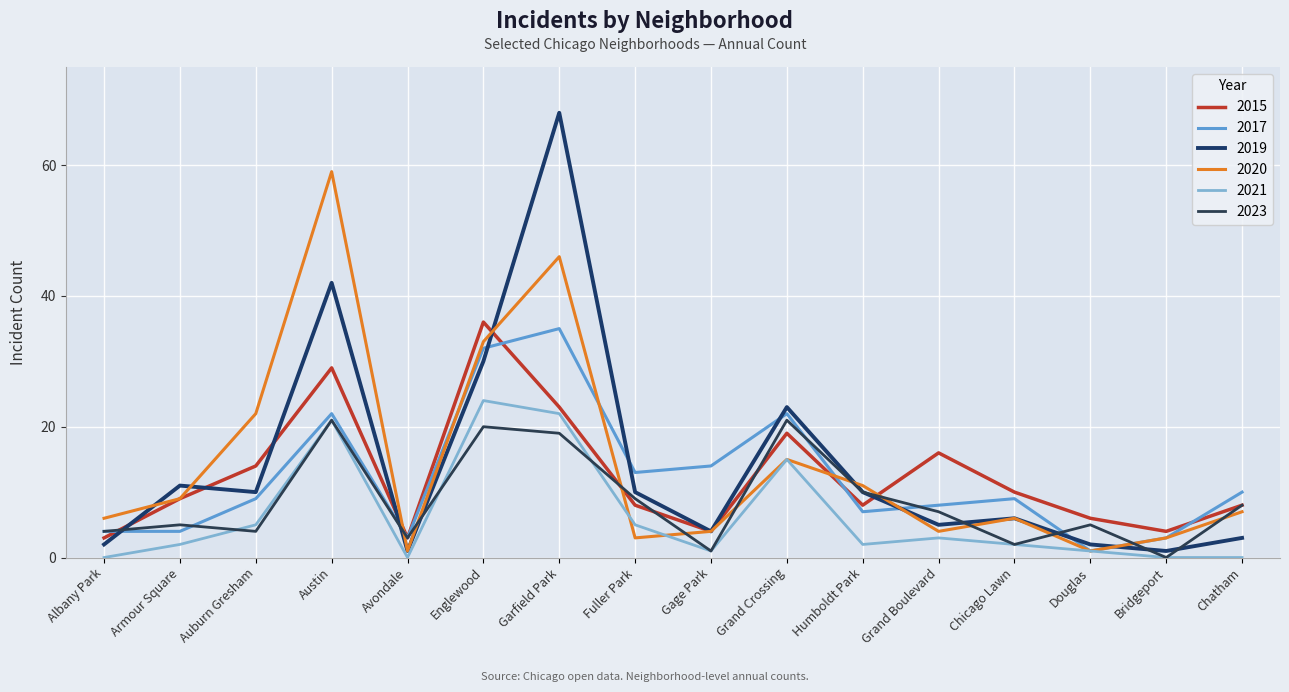

Reading left to right, extract all data points from this chart.

2015: Albany Park=3	Armour Square=9	Auburn Gresham=14	Austin=29	Avondale=3	Englewood=36	Garfield Park=23	Fuller Park=8	Gage Park=4	Grand Crossing=19	Humboldt Park=8	Grand Boulevard=16	Chicago Lawn=10	Douglas=6	Bridgeport=4	Chatham=8
2017: Albany Park=4	Armour Square=4	Auburn Gresham=9	Austin=22	Avondale=3	Englewood=32	Garfield Park=35	Fuller Park=13	Gage Park=14	Grand Crossing=22	Humboldt Park=7	Grand Boulevard=8	Chicago Lawn=9	Douglas=1	Bridgeport=3	Chatham=10
2019: Albany Park=2	Armour Square=11	Auburn Gresham=10	Austin=42	Avondale=1	Englewood=30	Garfield Park=68	Fuller Park=10	Gage Park=4	Grand Crossing=23	Humboldt Park=10	Grand Boulevard=5	Chicago Lawn=6	Douglas=2	Bridgeport=1	Chatham=3
2020: Albany Park=6	Armour Square=9	Auburn Gresham=22	Austin=59	Avondale=1	Englewood=33	Garfield Park=46	Fuller Park=3	Gage Park=4	Grand Crossing=15	Humboldt Park=11	Grand Boulevard=4	Chicago Lawn=6	Douglas=1	Bridgeport=3	Chatham=7
2021: Albany Park=0	Armour Square=2	Auburn Gresham=5	Austin=21	Avondale=0	Englewood=24	Garfield Park=22	Fuller Park=5	Gage Park=1	Grand Crossing=15	Humboldt Park=2	Grand Boulevard=3	Chicago Lawn=2	Douglas=1	Bridgeport=0	Chatham=0
2023: Albany Park=4	Armour Square=5	Auburn Gresham=4	Austin=21	Avondale=3	Englewood=20	Garfield Park=19	Fuller Park=9	Gage Park=1	Grand Crossing=21	Humboldt Park=10	Grand Boulevard=7	Chicago Lawn=2	Douglas=5	Bridgeport=0	Chatham=8